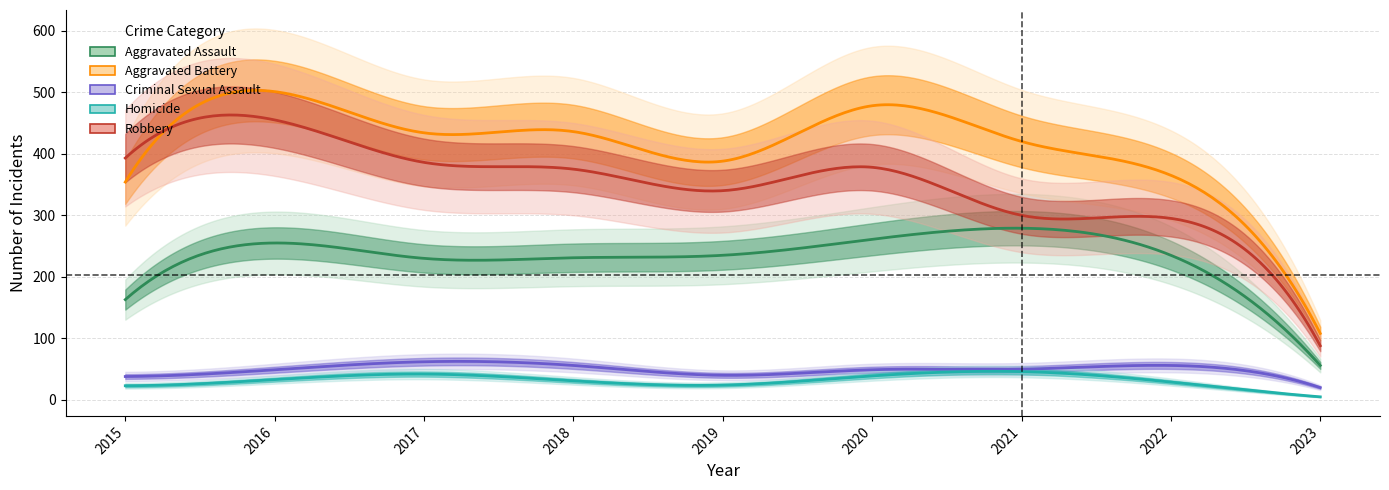

Where is the first local maximum for Aggravated Assault?

2016